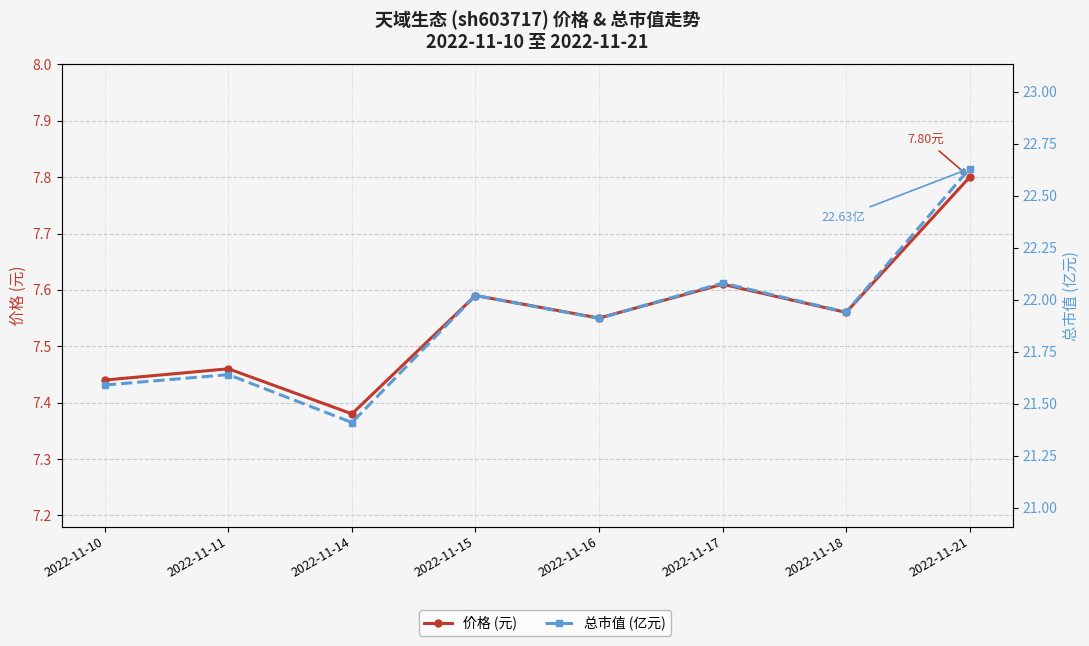

Which label corresponds to the smallest value in the chart?

2022-11-14